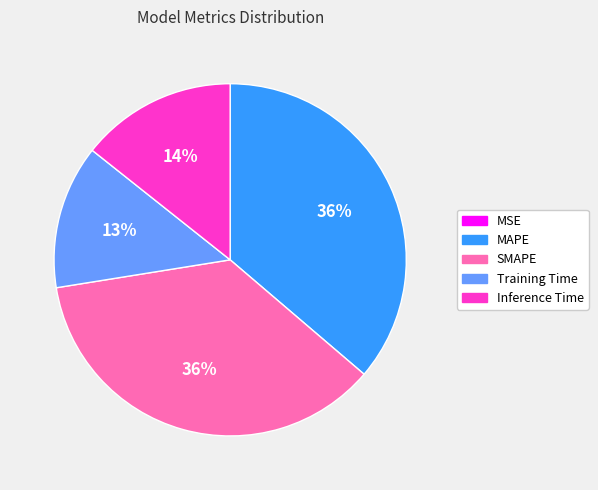

To the nearest percent, what is the difference between the SMAPE and Training Time slice percentages?

23%